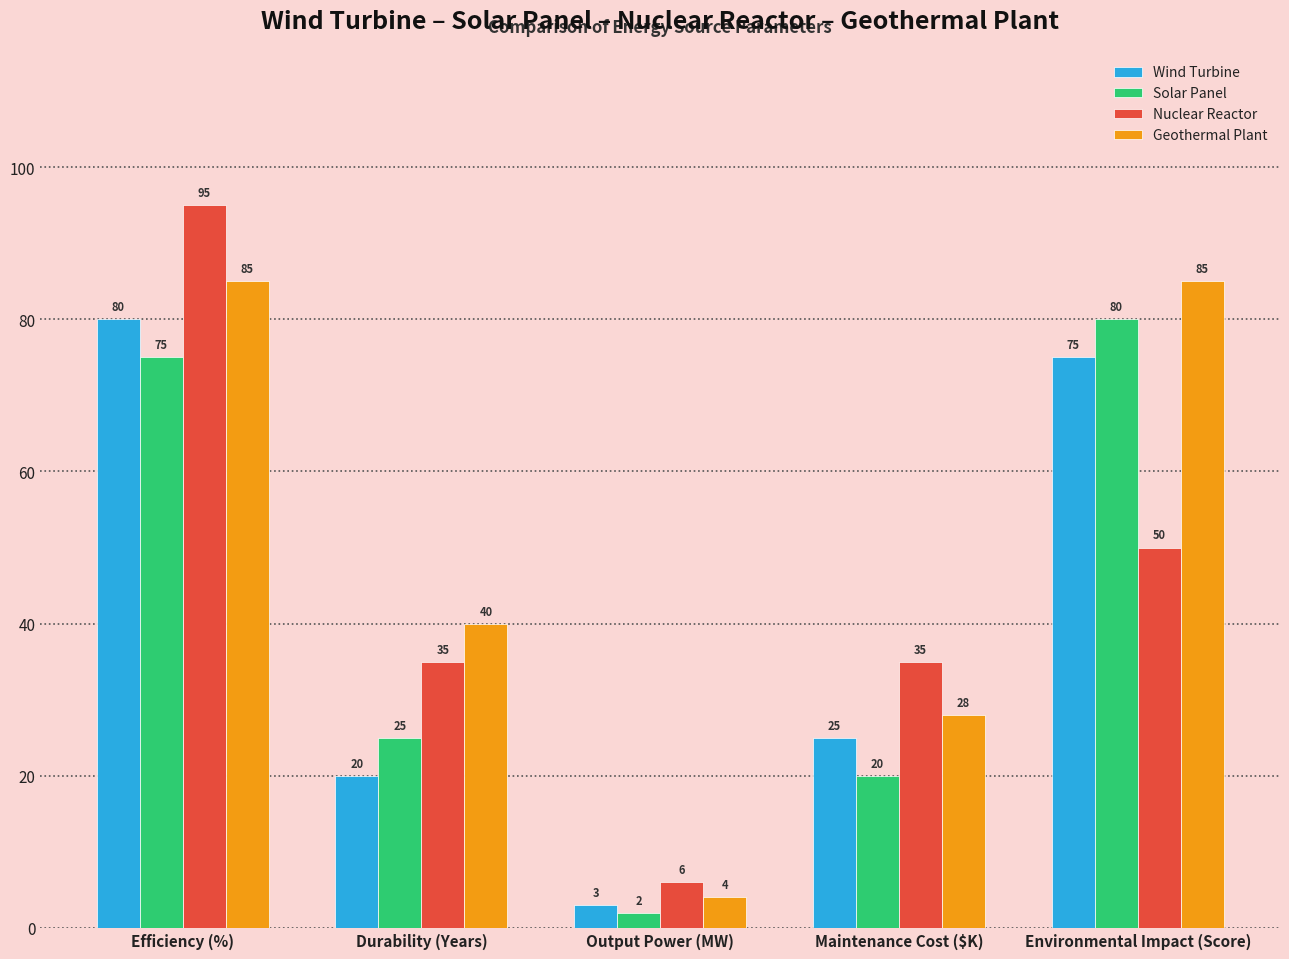

The value of Nuclear Reactor at Environmental Impact (Score) is 83. True or false?

False